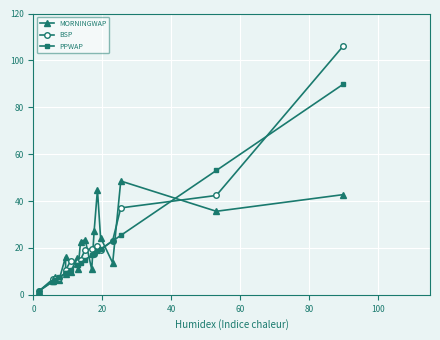

Which series ends up on top after the final intersection of PPWAP and BSP?

BSP